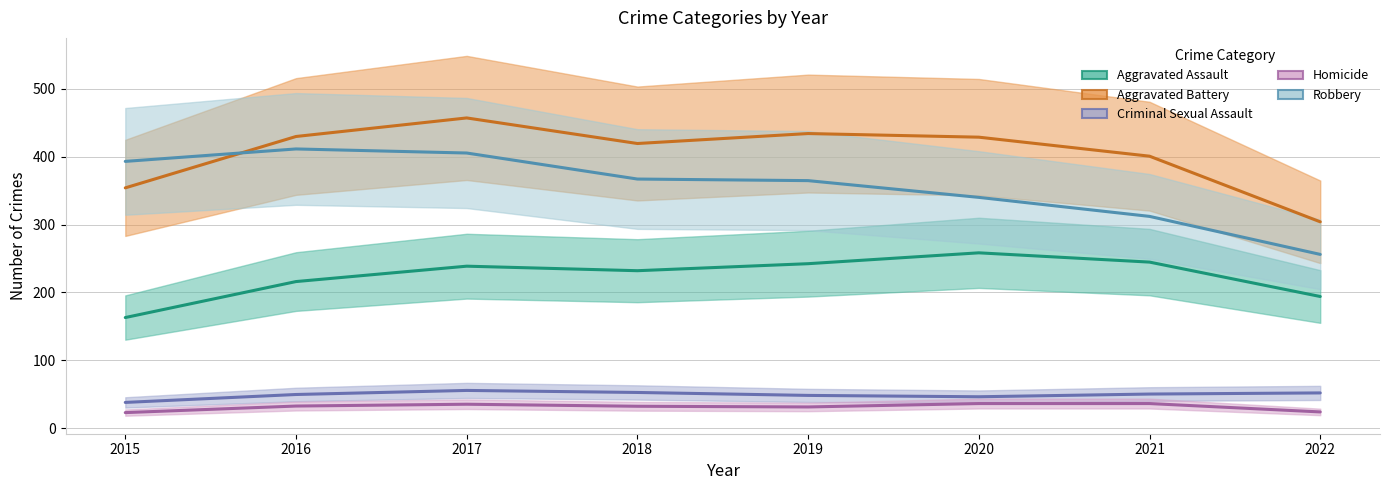

Where is Homicide nearest to the value 29?

2019